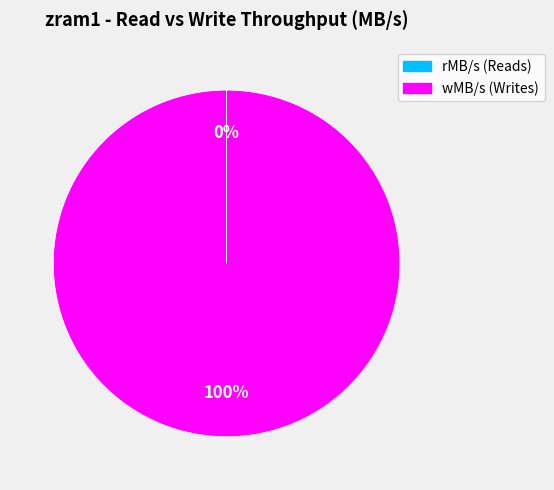

True or false: wMB/s (Writes) accounts for 100% of the total.

True